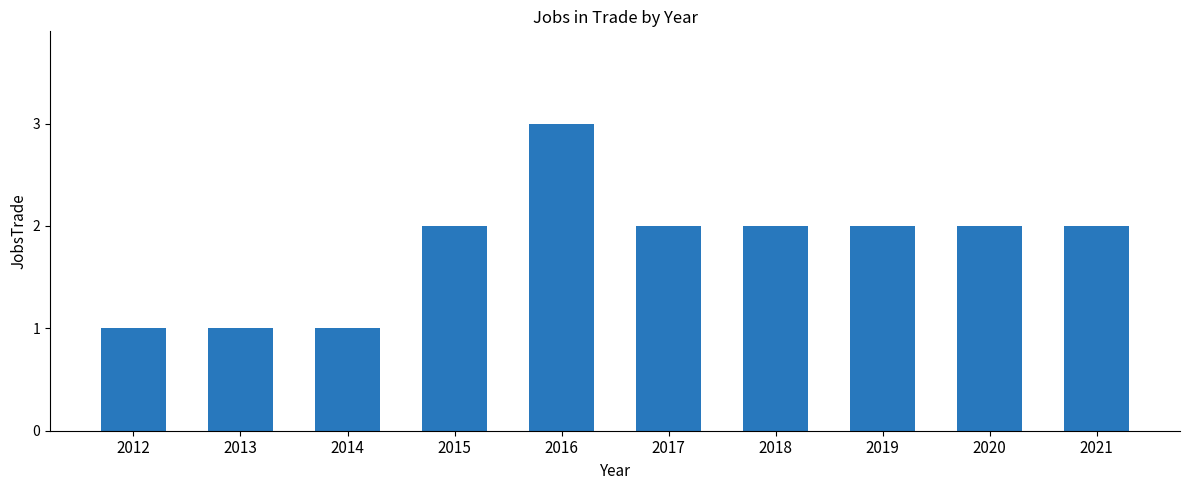

What value does the data have at 2020?

2